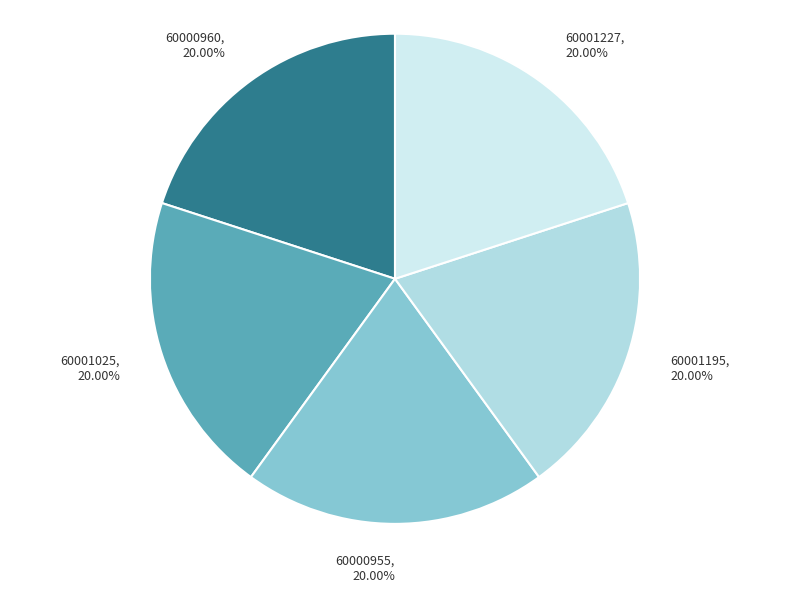

Is there any slice that represents more than half of the pie?

No